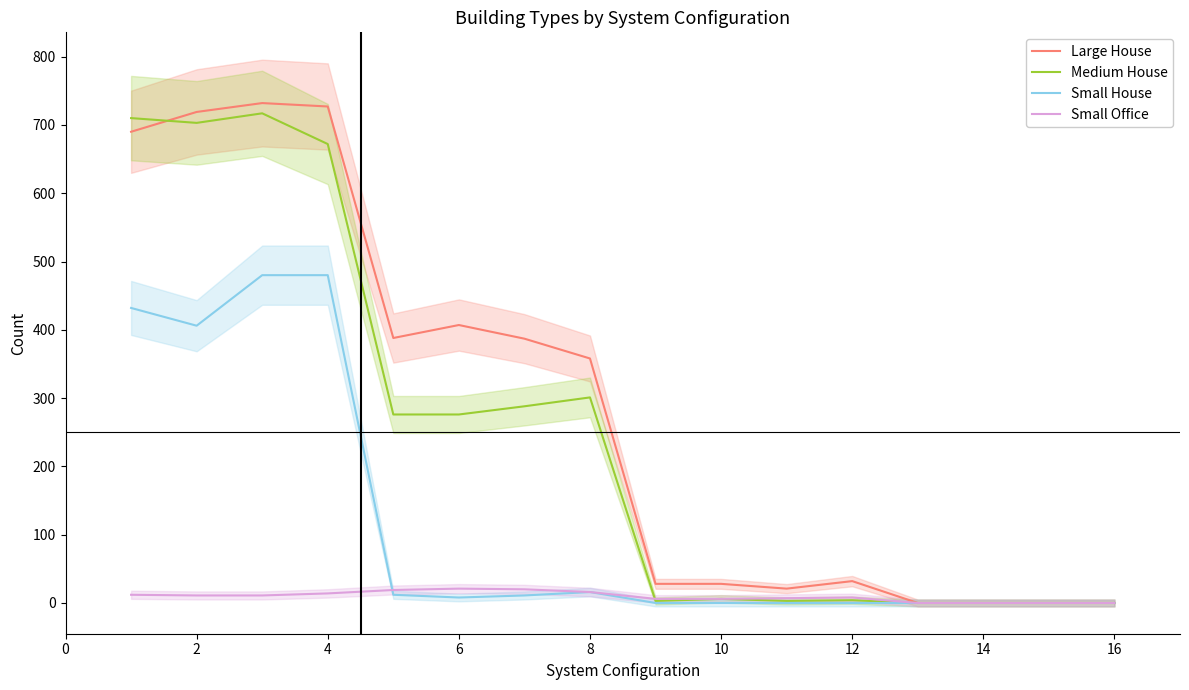

True or false: Large House and Small Office cross at least once.

False